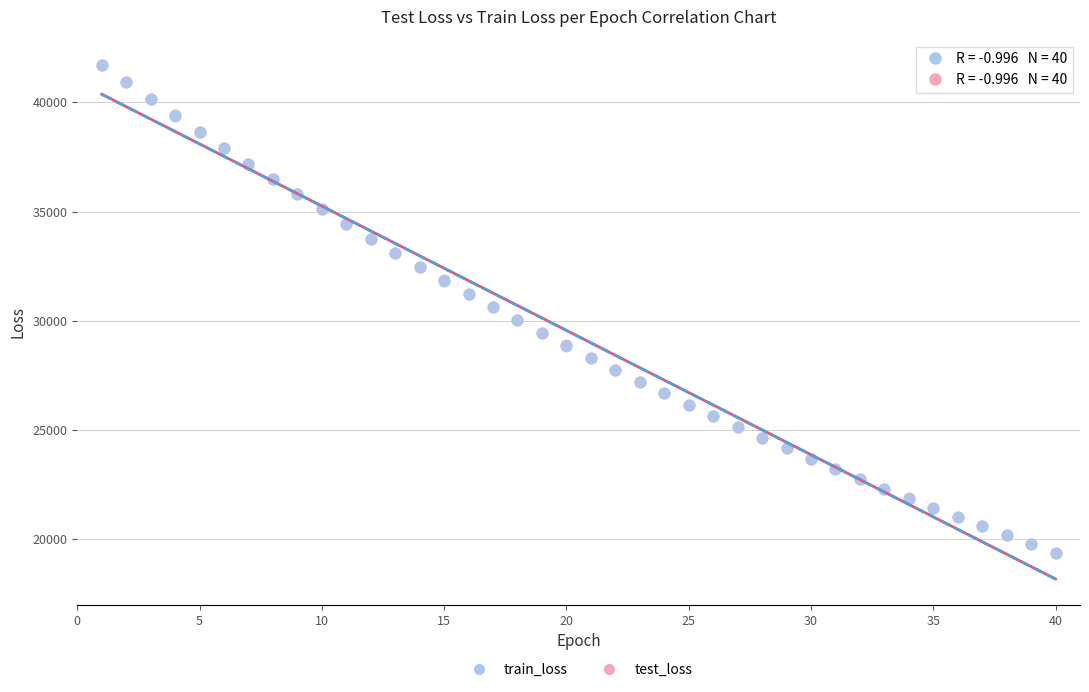

Which series has the largest Y range (max minus min)?

train_loss